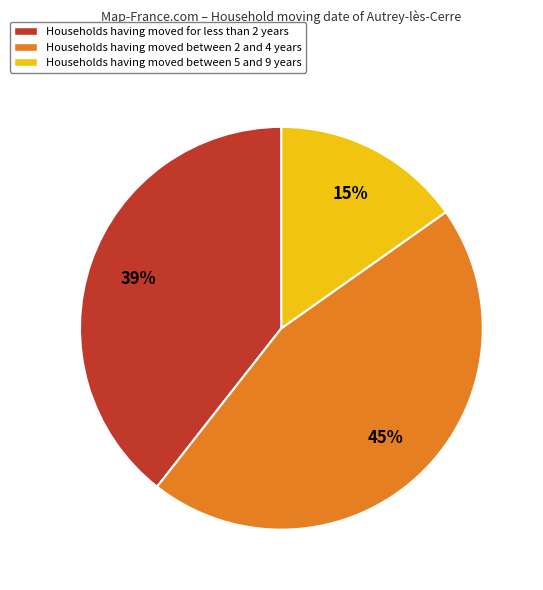

To the nearest percent, what is the difference between the largest and smallest slice percentages?

30%